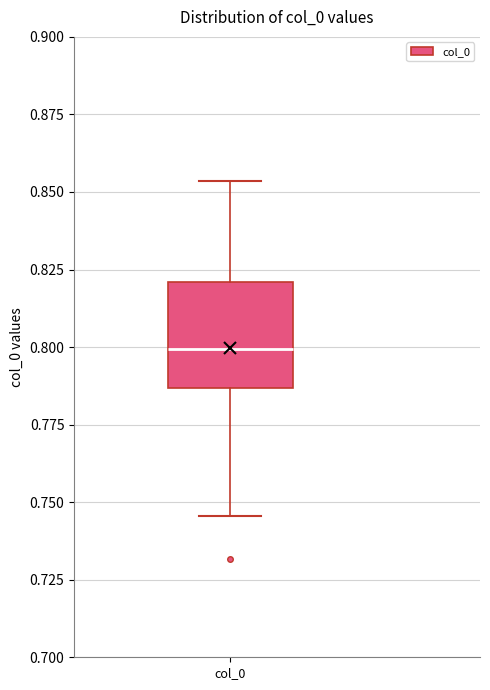

Where is the upper edge of the box for col_0 on the y-axis? The values are not printed on the chart, so give them approximately, as read against the axis.

0.820